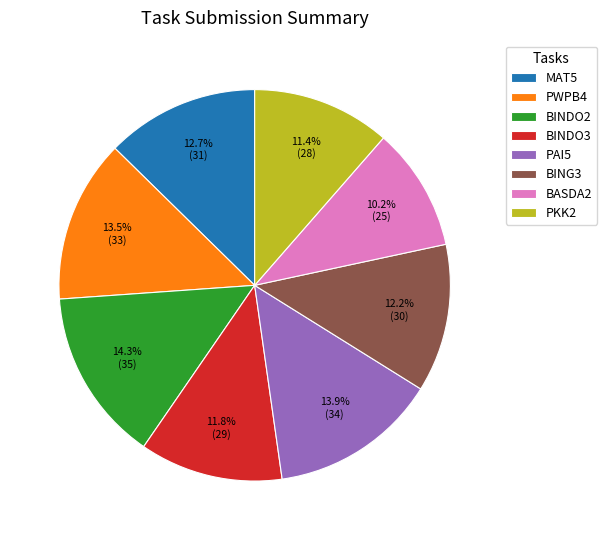

Between PWPB4 and BING3, which is larger?

PWPB4